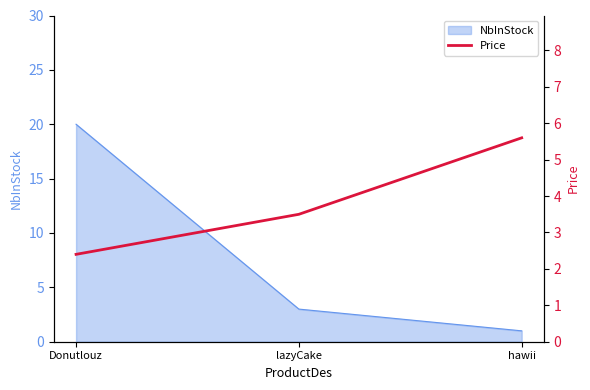

At which label does NbInStock reach its peak?

Donutlouz